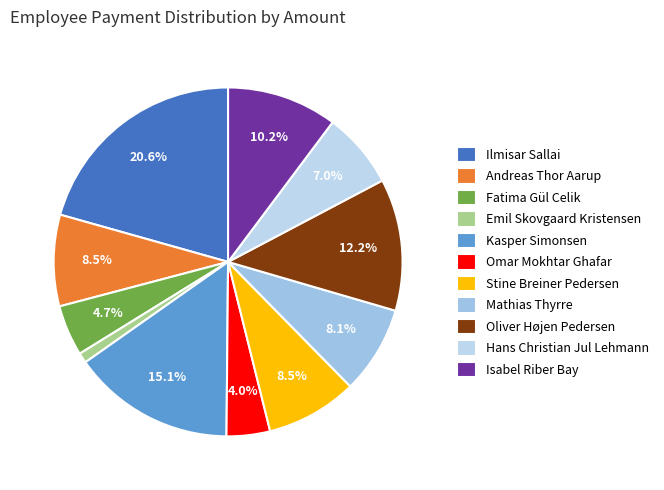

To the nearest percent, what portion does Hans Christian Jul Lehmann represent?

7%